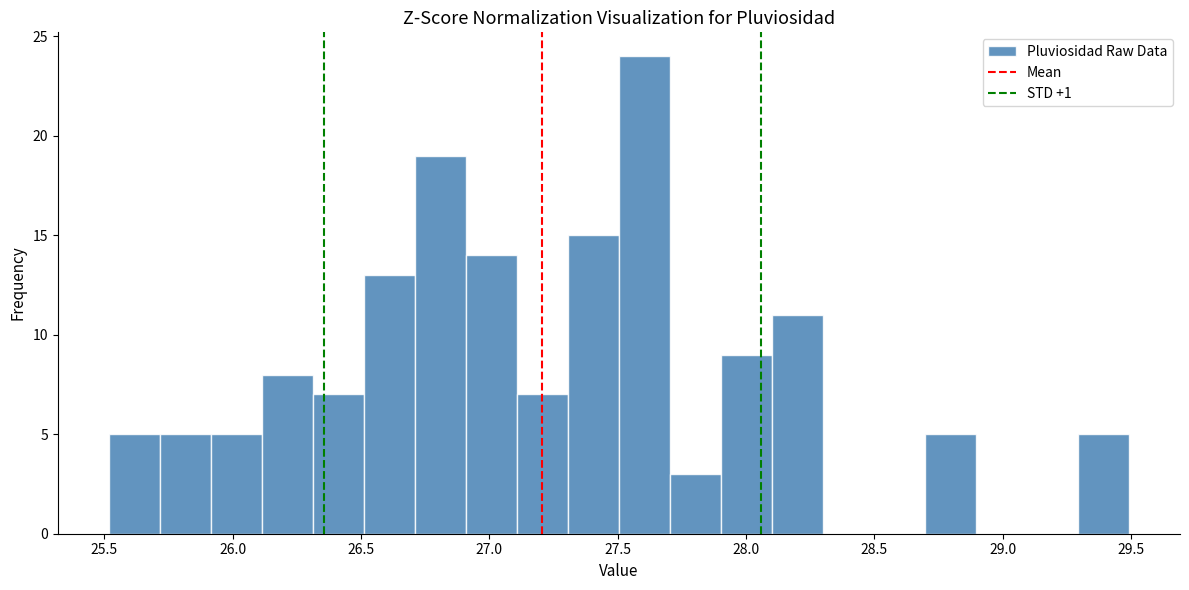

Read against the x-axis, roughly where is the centre of the tallest bar?

27.60